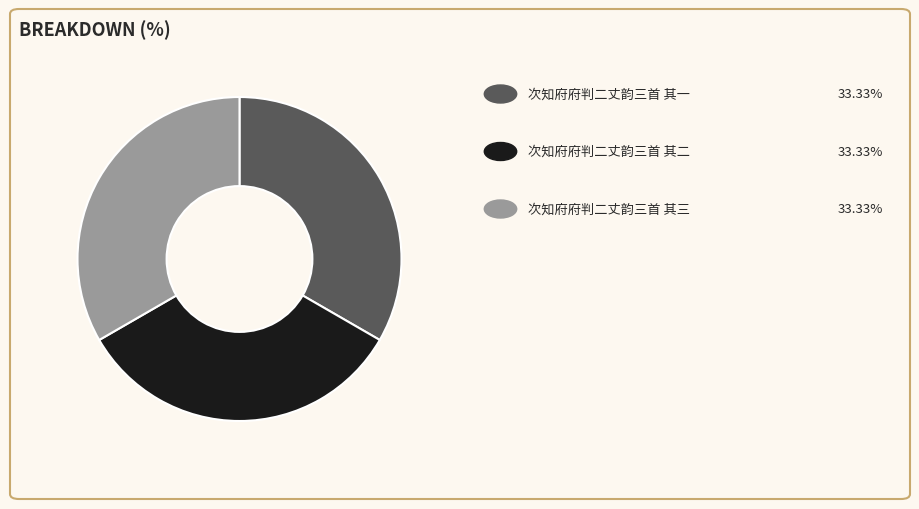

Is there any slice that represents more than half of the pie?

No